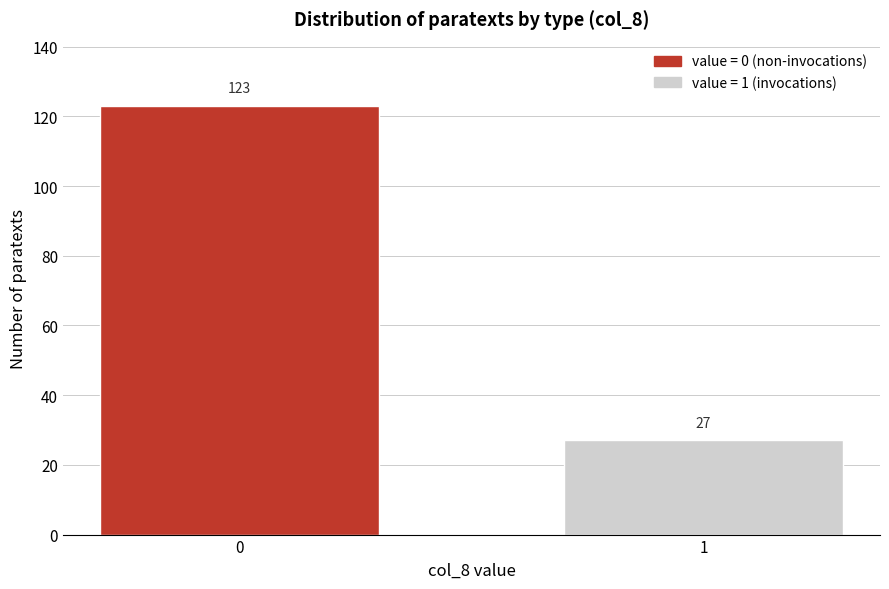

Reading left to right, list all the values displayed in this chart.

0=123	1=27